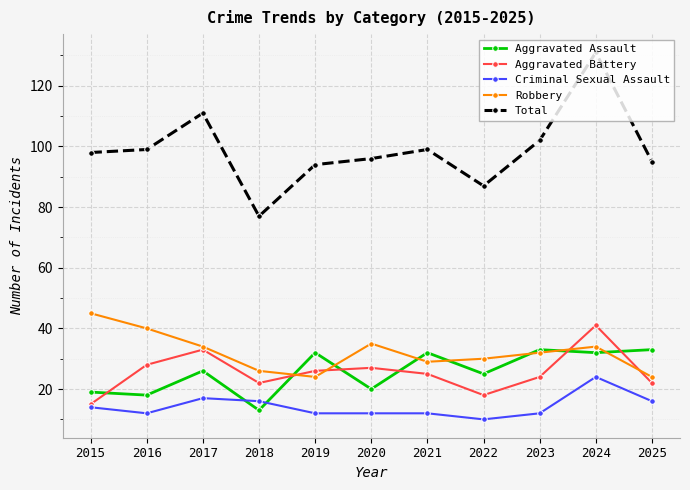

Reading right to left, what are all the values shown in this chart?

Aggravated Assault: 2025=33	2024=32	2023=33	2022=25	2021=32	2020=20	2019=32	2018=13	2017=26	2016=18	2015=19
Aggravated Battery: 2025=22	2024=41	2023=24	2022=18	2021=25	2020=27	2019=26	2018=22	2017=33	2016=28	2015=15
Criminal Sexual Assault: 2025=16	2024=24	2023=12	2022=10	2021=12	2020=12	2019=12	2018=16	2017=17	2016=12	2015=14
Robbery: 2025=24	2024=34	2023=32	2022=30	2021=29	2020=35	2019=24	2018=26	2017=34	2016=40	2015=45
Total: 2025=95	2024=131	2023=102	2022=87	2021=99	2020=96	2019=94	2018=77	2017=111	2016=99	2015=98